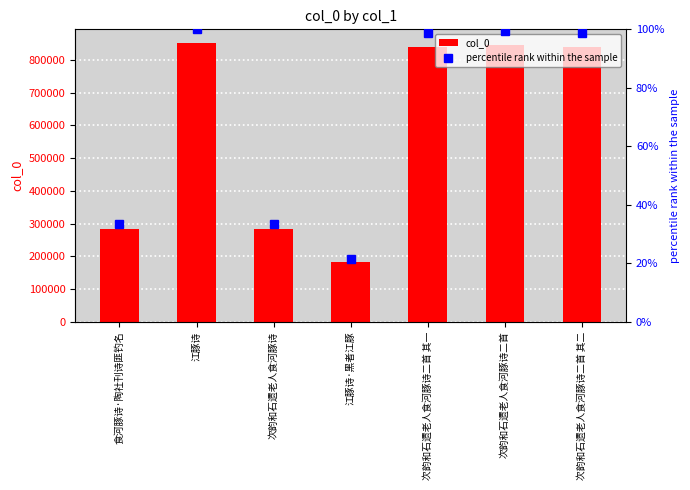

Reading left to right, extract all data points from this chart.

col_0: 食河豚诗·陶社刊诗匪钓名=284870.0	江豚诗=850679.0	次韵和石遗老人食河豚诗=284869.0	江豚诗·黑者江豚=182824.0	次韵和石遗老人食河豚诗二首 其一=839879.0	次韵和石遗老人食河豚诗二首=844574.0	次韵和石遗老人食河豚诗二首 其二=839880.0
percentile rank within the sample: 食河豚诗·陶社刊诗匪钓名=33.5	江豚诗=100.0	次韵和石遗老人食河豚诗=33.5	江豚诗·黑者江豚=21.5	次韵和石遗老人食河豚诗二首 其一=98.7	次韵和石遗老人食河豚诗二首=99.3	次韵和石遗老人食河豚诗二首 其二=98.7